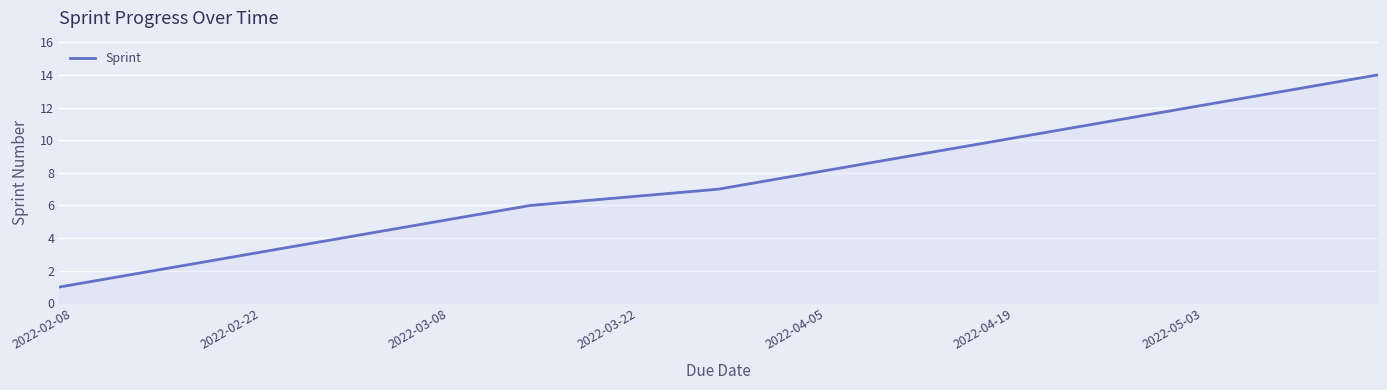

What is the maximum value shown in the chart?

14